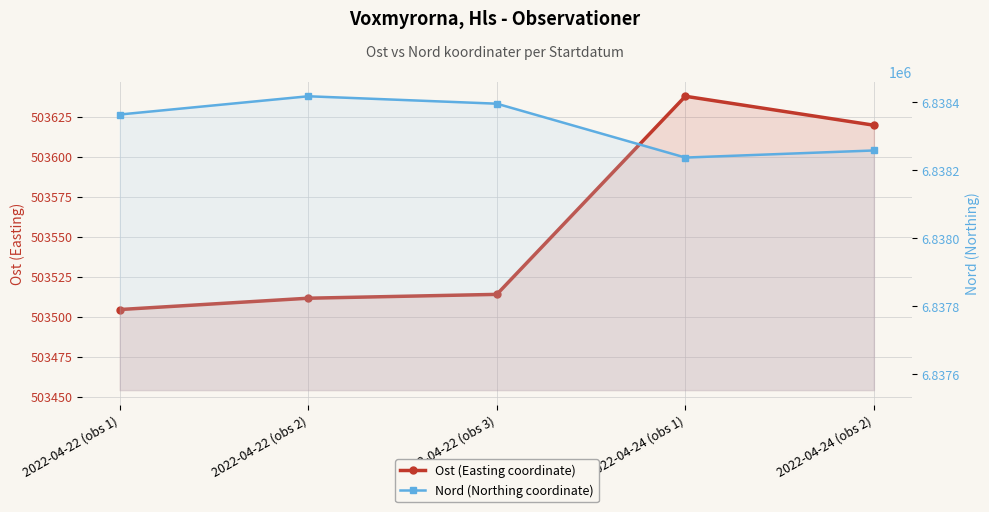

What is the spread (max minus min) of values at 2022-04-22 (obs 1)?

6334859.6